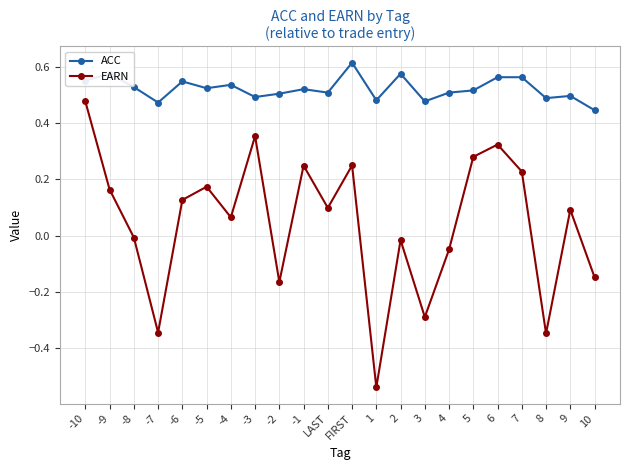

Where is the first local maximum for EARN?

-5